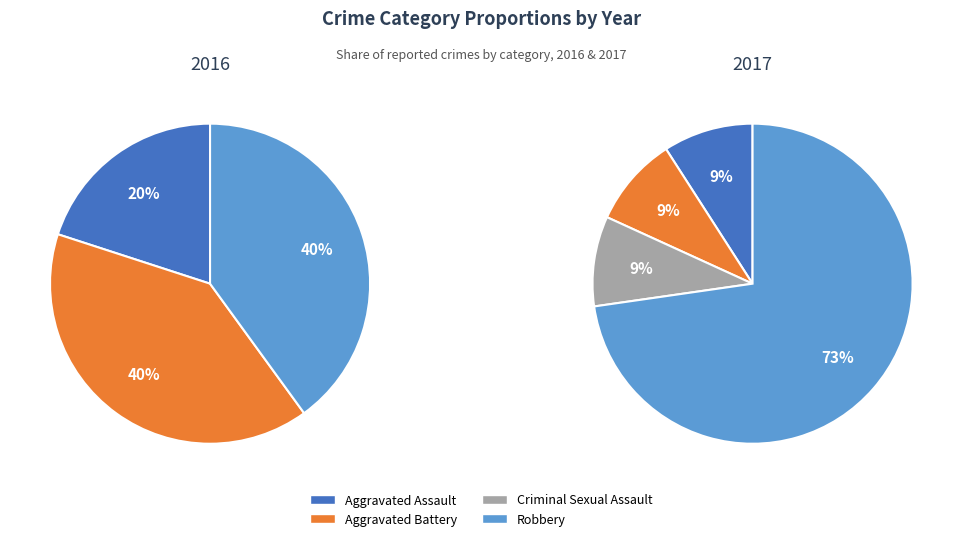

Is Criminal Sexual Assault the majority of the pie?

No